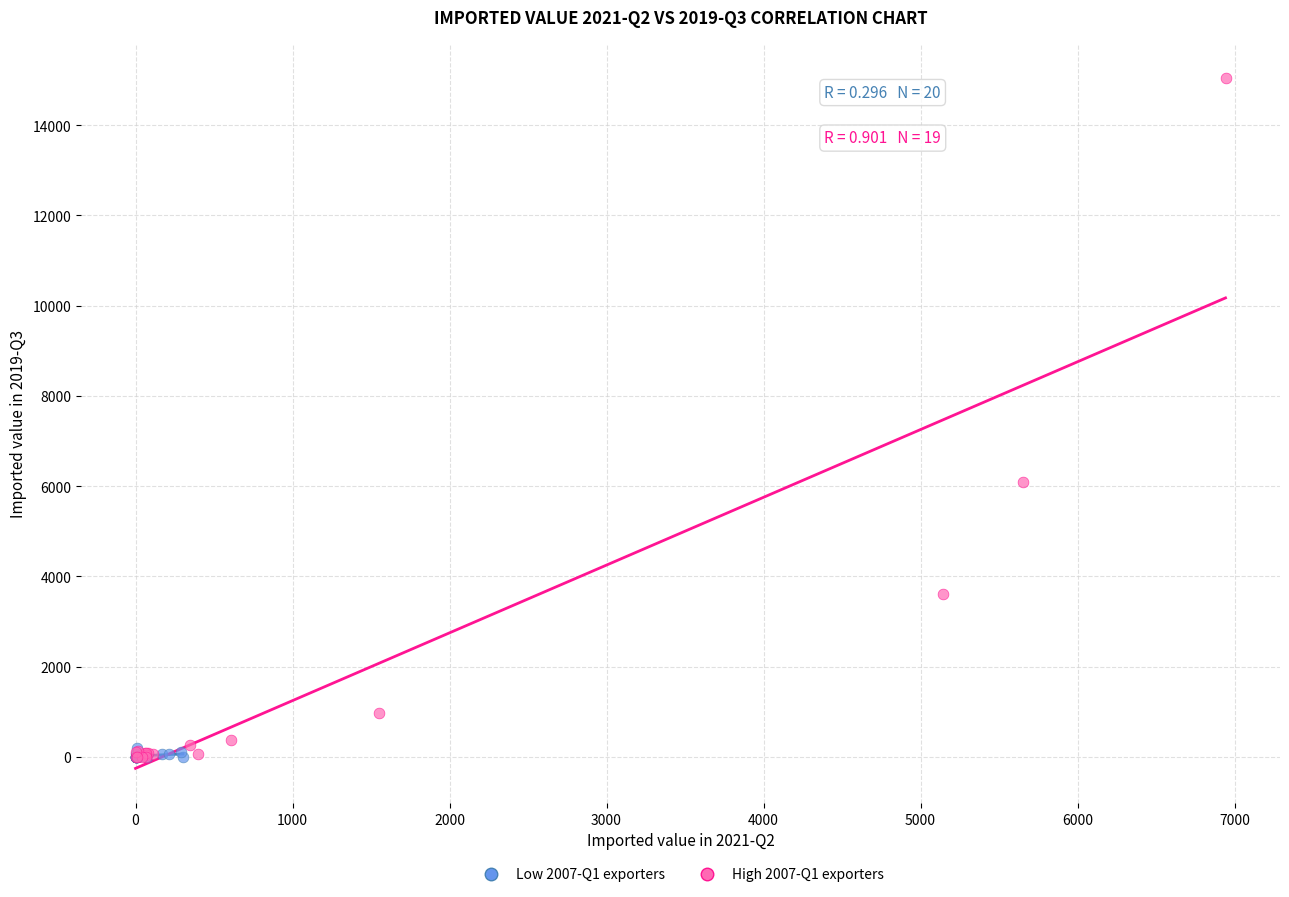

Which series has the largest Y range (max minus min)?

High 2007-Q1 exporters